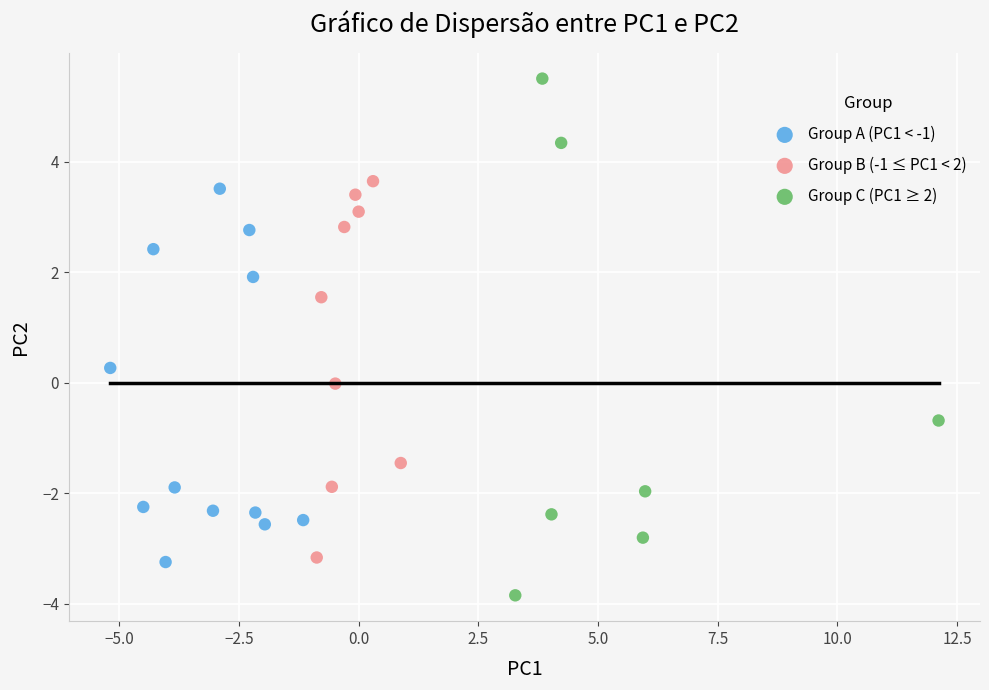

Which series contains the highest Y value?

Group C (PC1 ≥ 2)